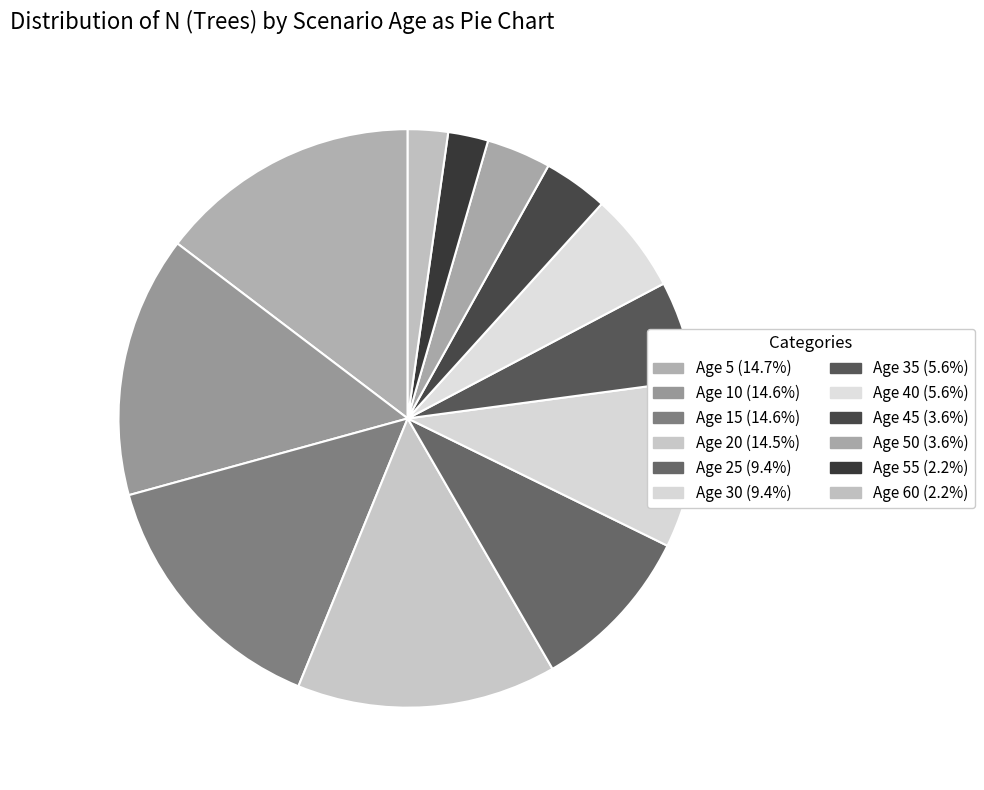

Count the number of slices in the pie.

12